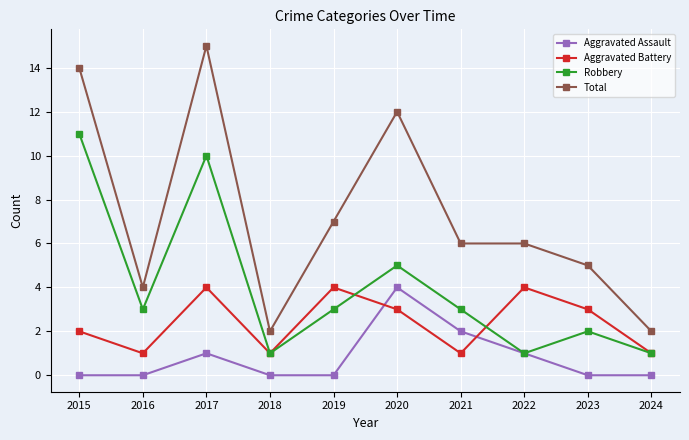

Reading left to right, list all the values displayed in this chart.

Aggravated Assault: 0	0	1	0	0	4	2	1	0	0
Aggravated Battery: 2	1	4	1	4	3	1	4	3	1
Robbery: 11	3	10	1	3	5	3	1	2	1
Total: 14	4	15	2	7	12	6	6	5	2